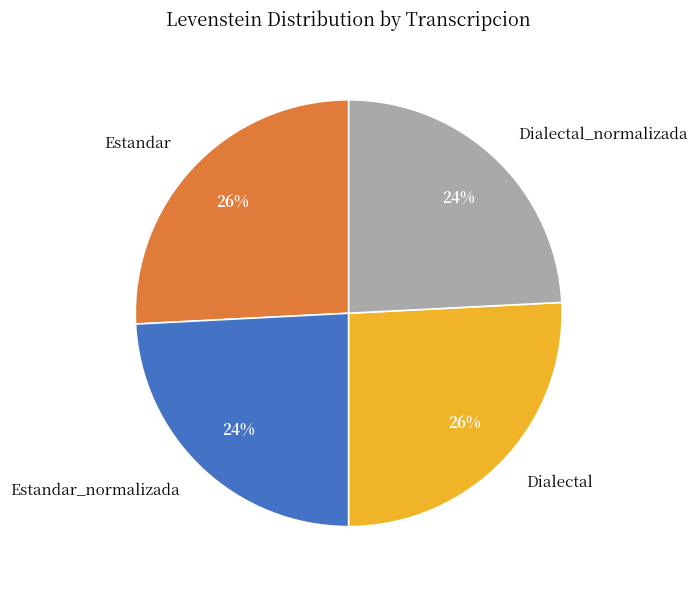

The Estandar_normalizada slice represents 24% of the pie. True or false?

True